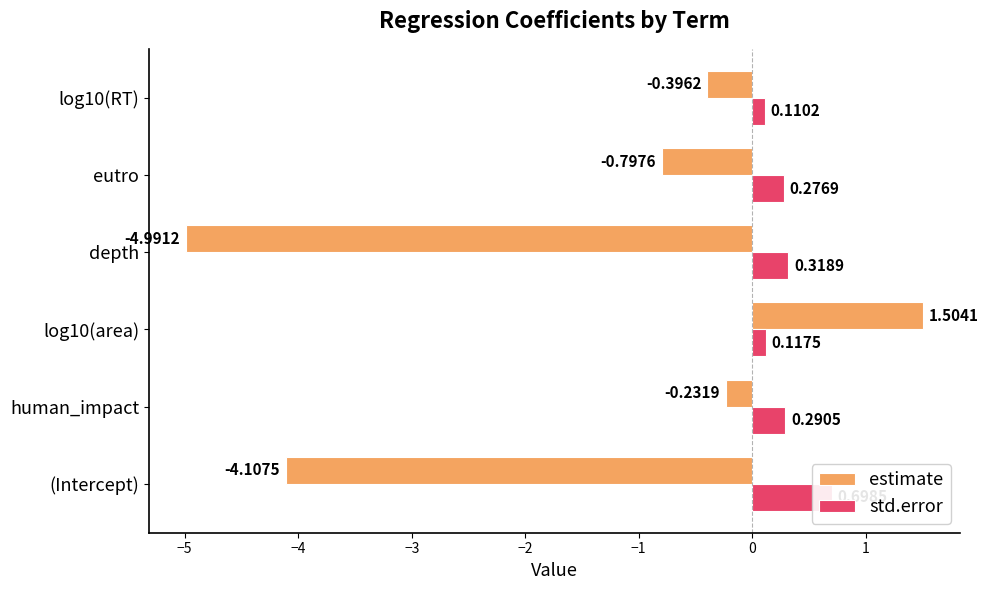

What is the difference between the maximum and minimum values in the estimate series?

6.5